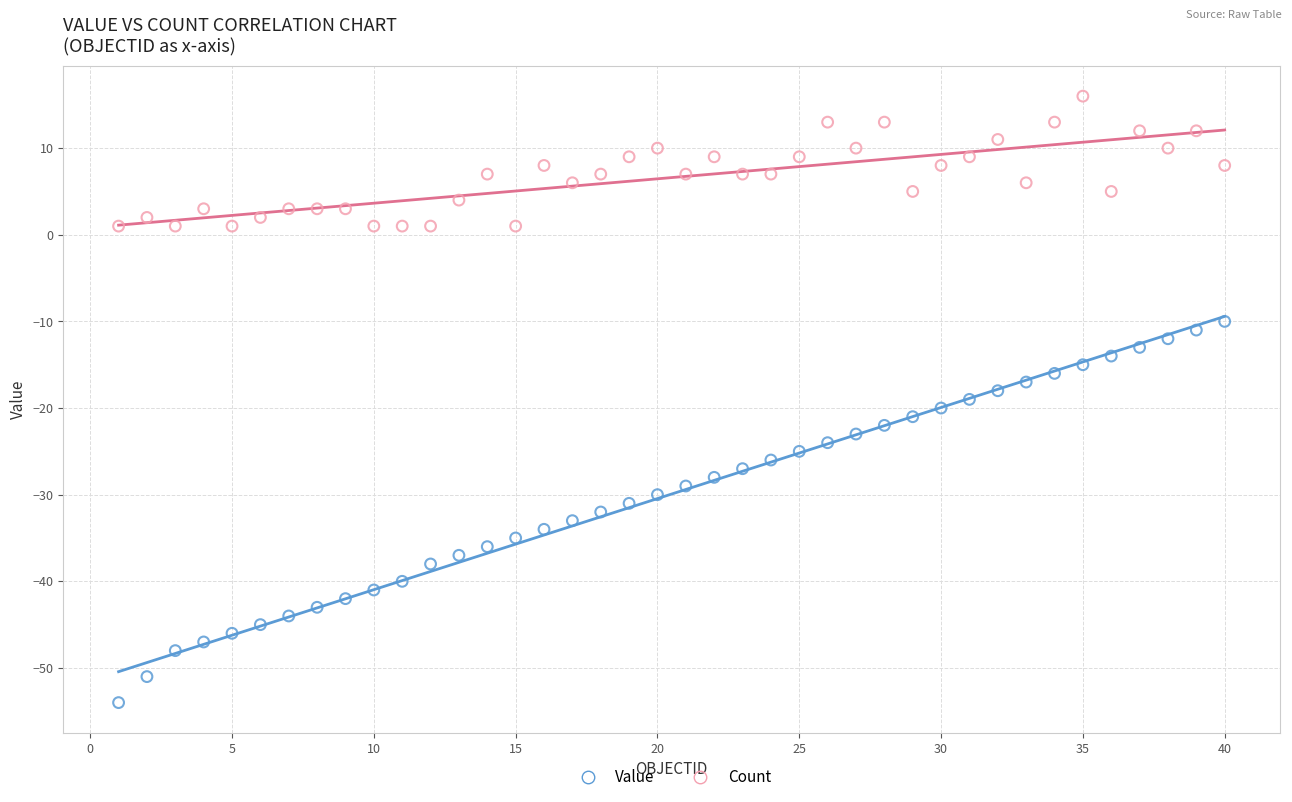

Which series contains the highest Y value?

Count